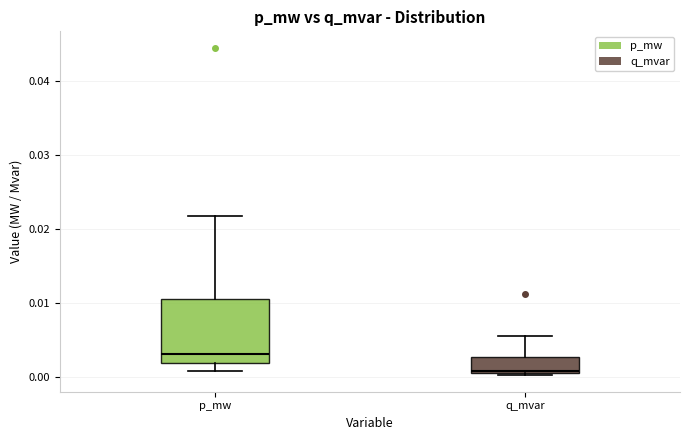

Where does the median line of the box for p_mw sit on the y-axis? The values are not printed on the chart, so give them approximately, as read against the axis.

0.003